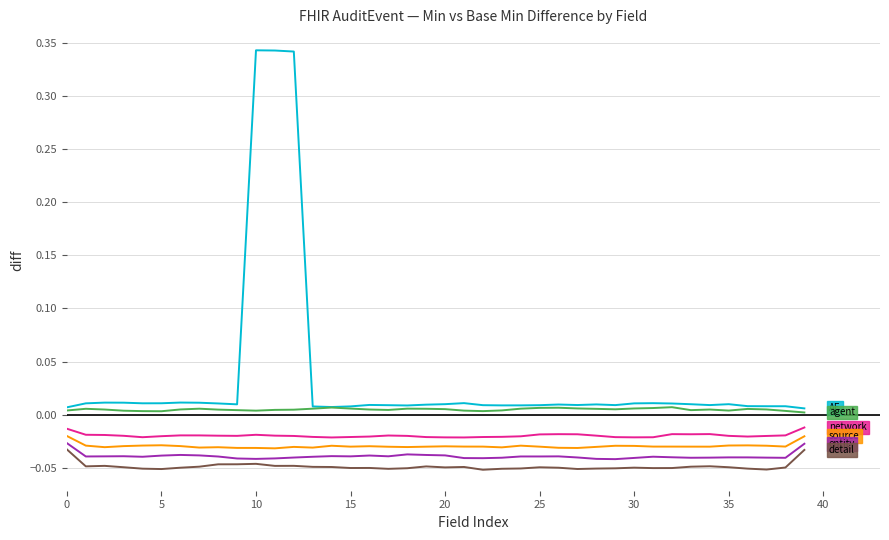

True or false: AuditEvent has a value of 0.0 at 35.

False